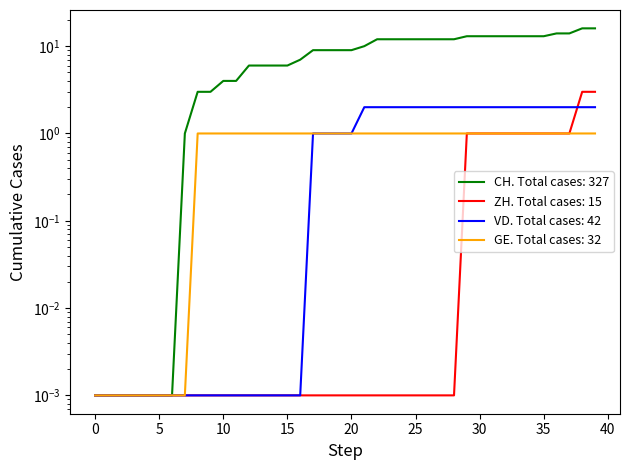

How many lines are shown in the chart?

4